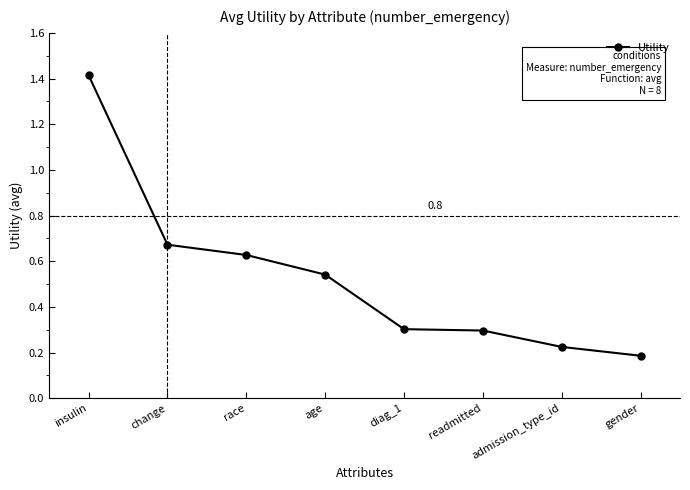

Is it true that the value at diag_1 is 0.2?

False